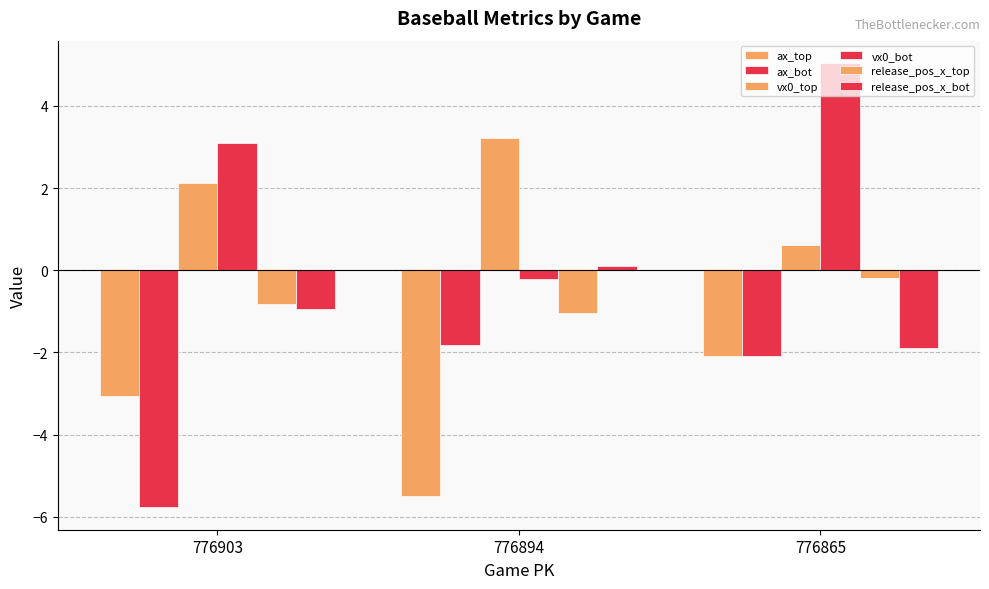

Which category has the highest value across all series?

776865